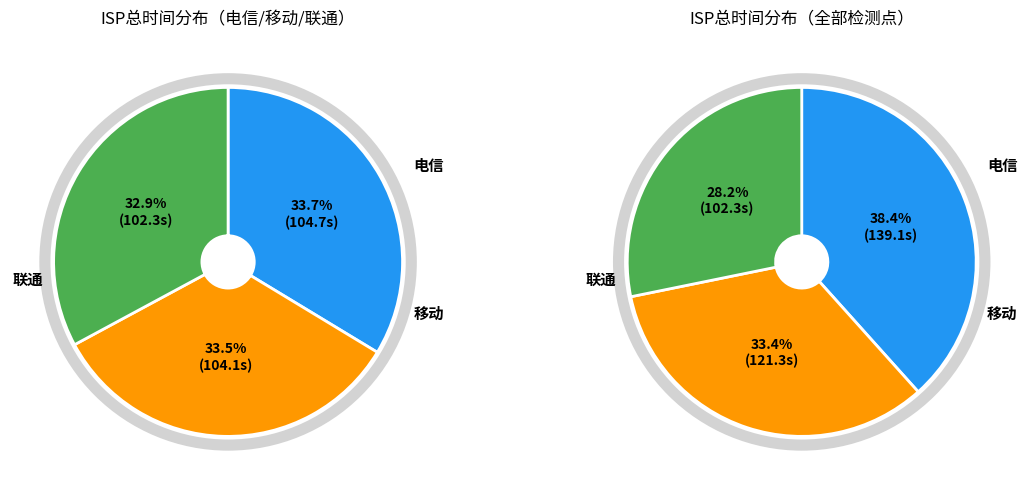

Do 电信 and 联通 together represent more than half of the pie?

Yes